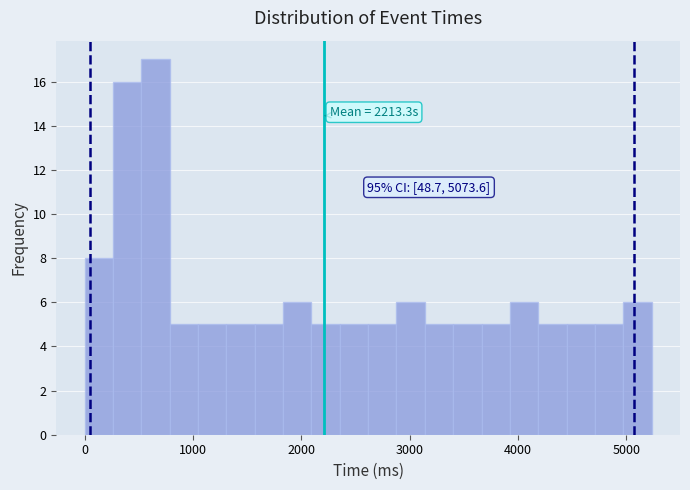

Read against the x-axis, roughly where is the centre of the tallest bar?

700